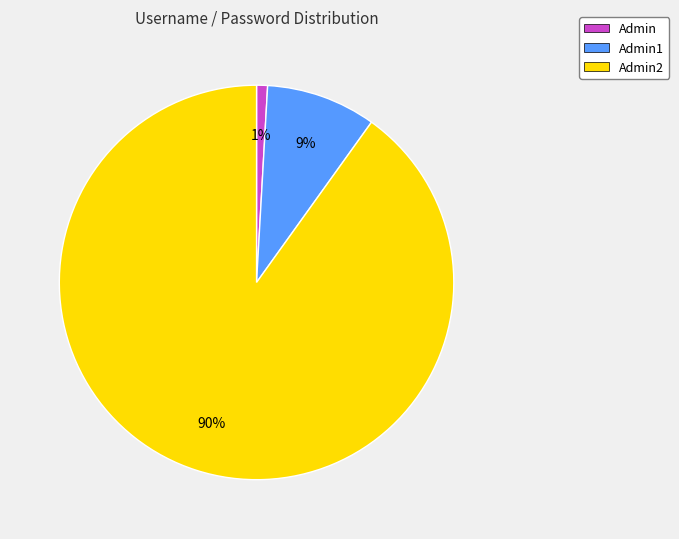

Does Admin1 account for over 50% of the chart?

No